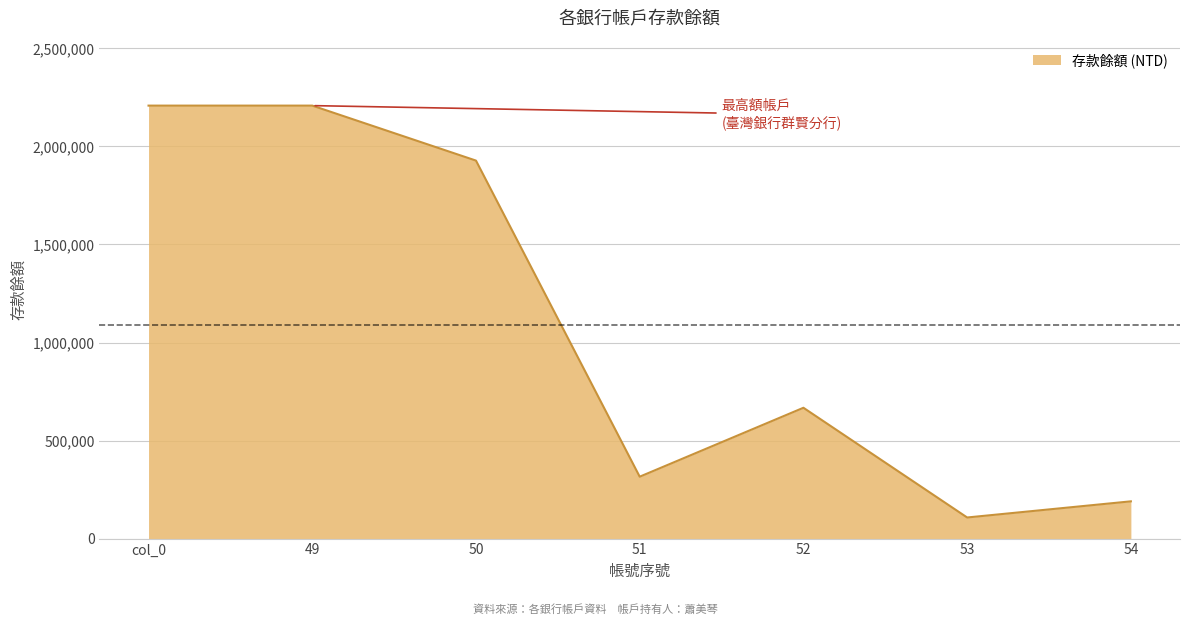

The value at 51 is 315666. True or false?

True